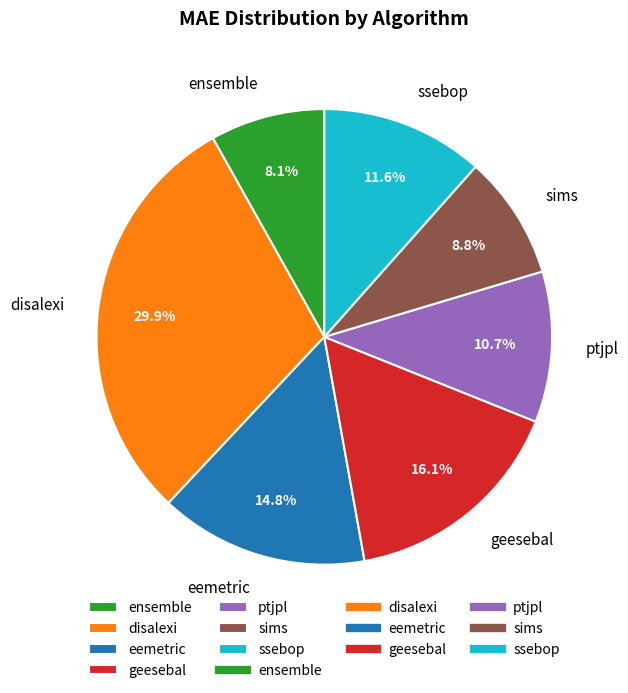

Does ssebop account for over 50% of the chart?

No